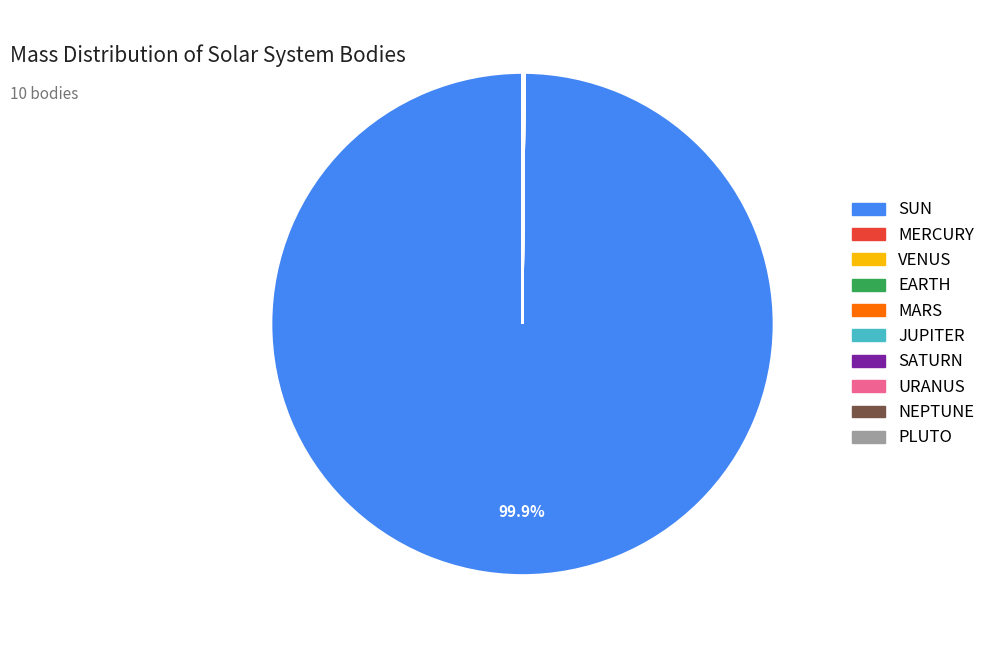

Which category accounts for the majority?

SUN